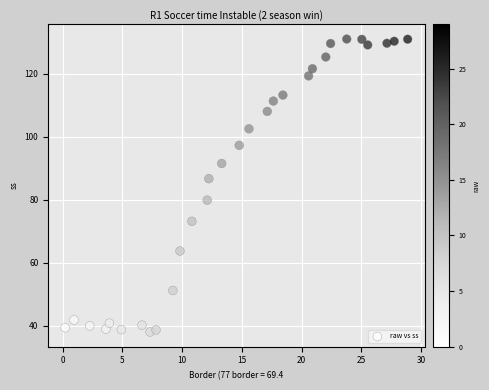

What is the range of Y values (max minus min)?

93.0